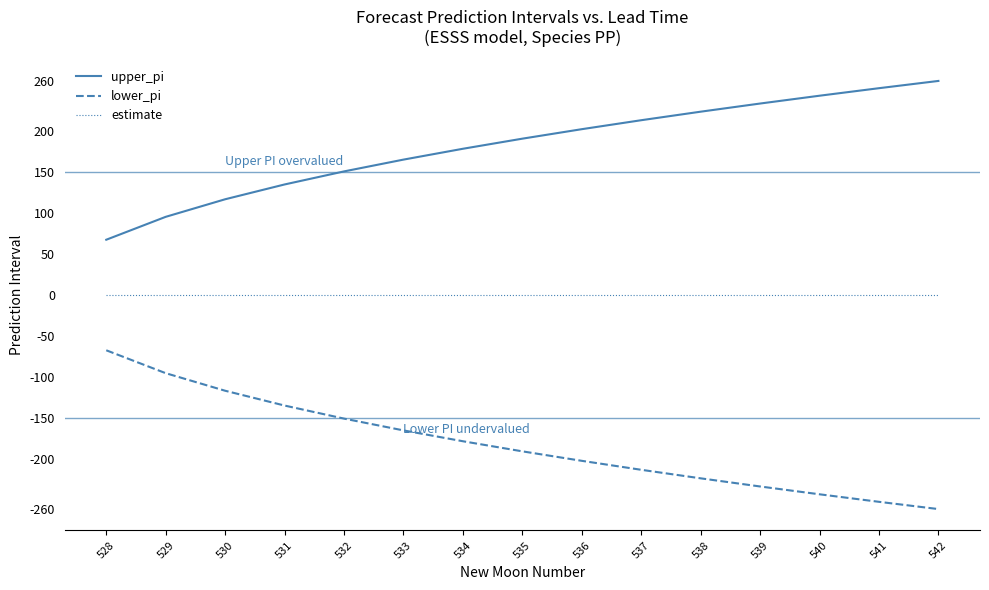

True or false: estimate and upper_pi intersect in this chart.

False